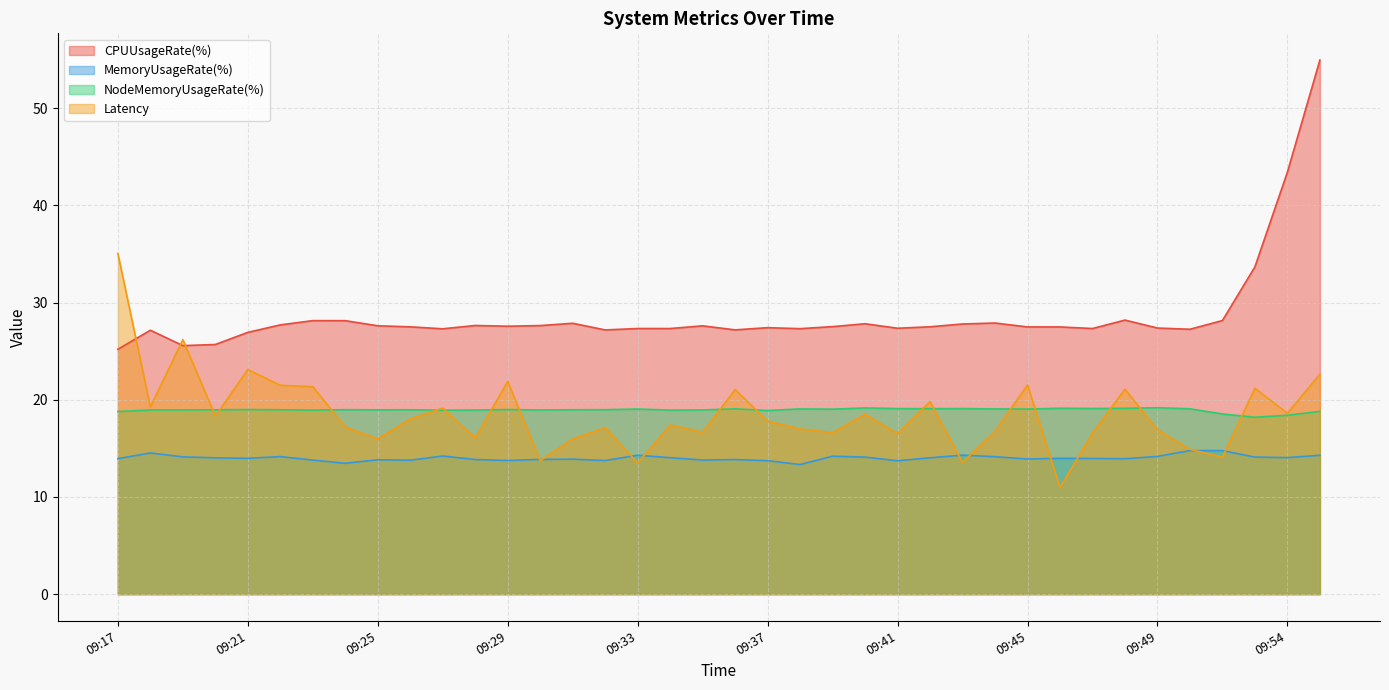

True or false: MemoryUsageRate(%) and CPUUsageRate(%) intersect in this chart.

False